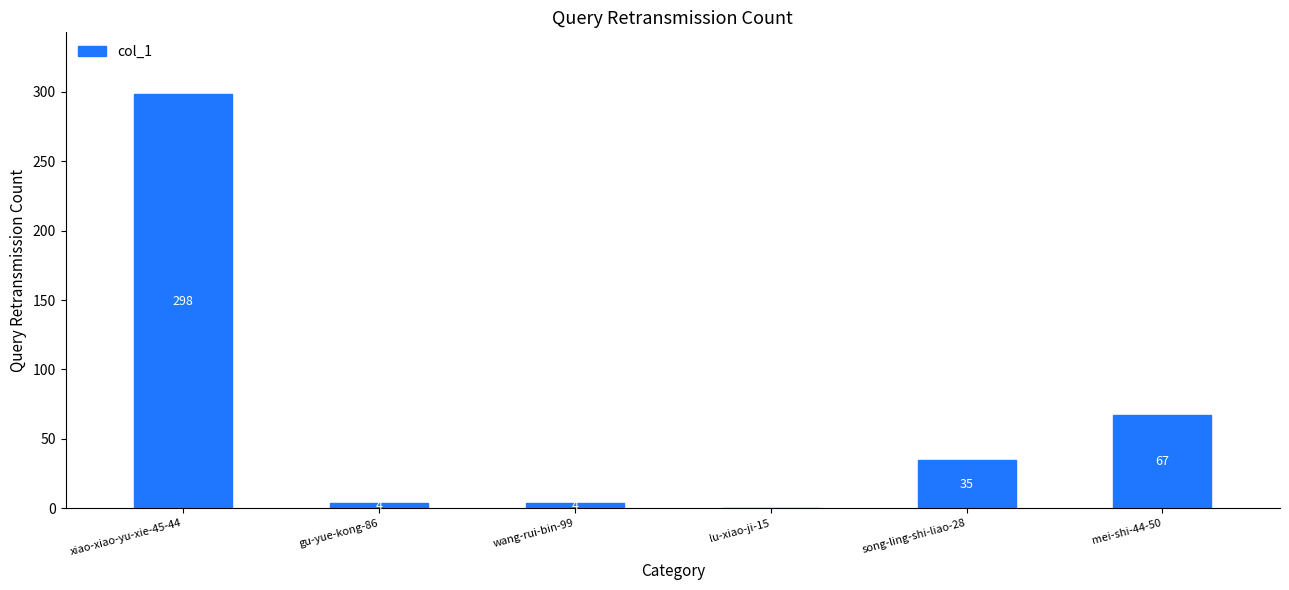

What is the greatest value displayed?

298